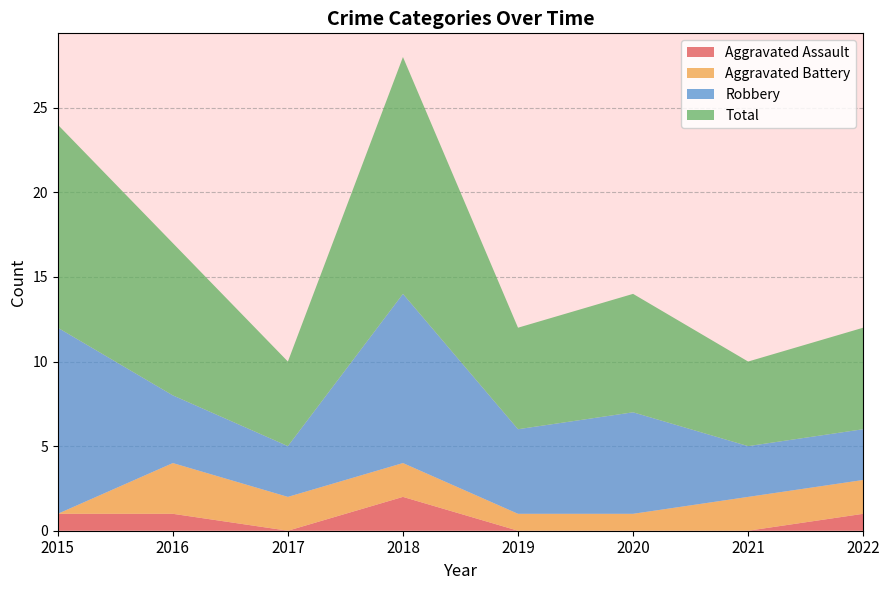

Reading right to left, list all the values displayed in this chart.

Aggravated Assault: 2022=1	2021=0	2020=0	2019=0	2018=2	2017=0	2016=1	2015=1
Aggravated Battery: 2022=2	2021=2	2020=1	2019=1	2018=2	2017=2	2016=3	2015=0
Robbery: 2022=3	2021=3	2020=6	2019=5	2018=10	2017=3	2016=4	2015=11
Total: 2022=6	2021=5	2020=7	2019=6	2018=14	2017=5	2016=9	2015=12